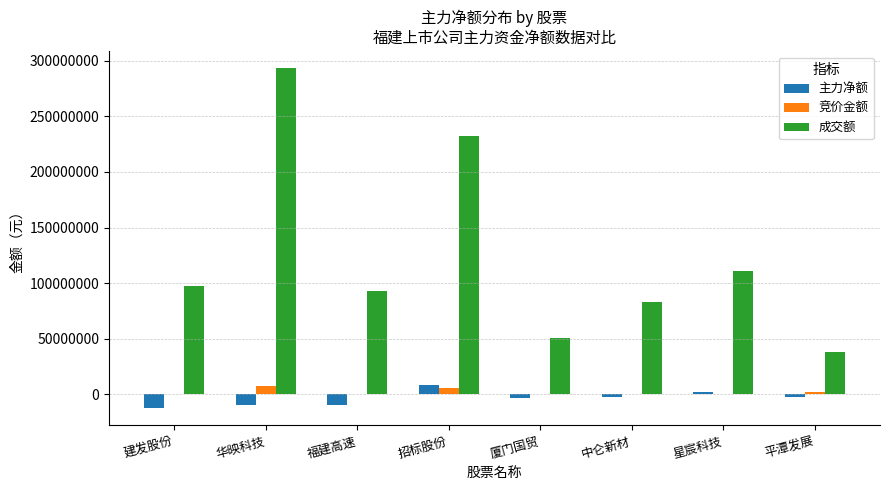

Which category has the highest value in the 成交额 series?

华映科技